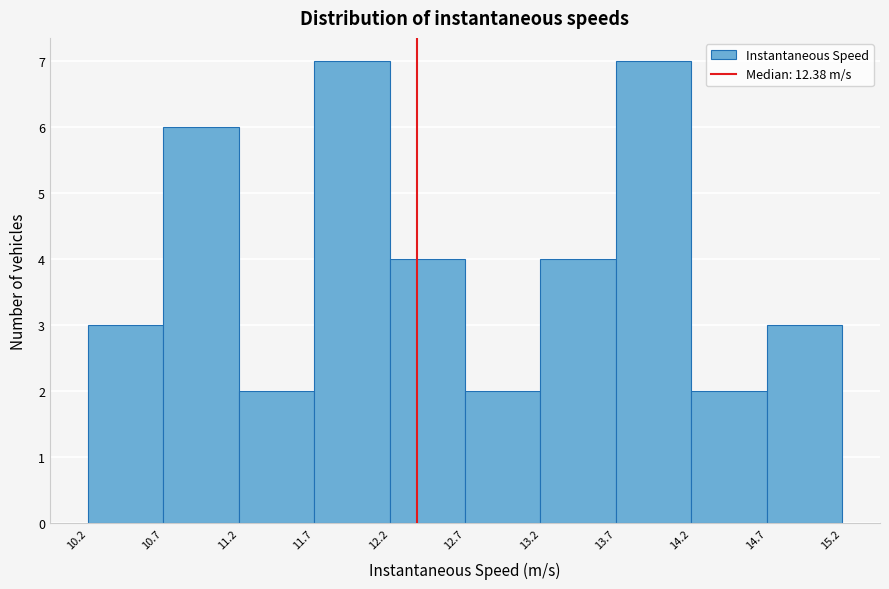

Reading left to right, transcribe this chart: for each bar, give the range it covers on the x-axis and its height. The values are not printed on the chart, so give them approximately, as read against the axis.

10.2 to 10.7: 3
10.7 to 11.2: 6
11.2 to 11.7: 2
11.7 to 12.2: 7
12.2 to 12.7: 4
12.7 to 13.2: 2
13.2 to 13.7: 4
13.7 to 14.2: 7
14.2 to 14.7: 2
14.7 to 15.2: 3